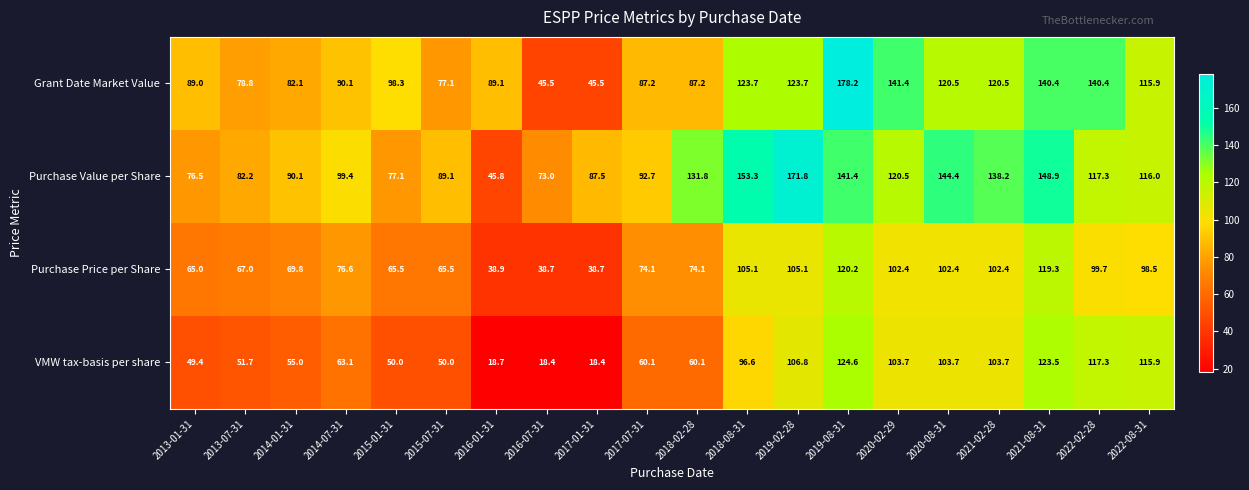

Which series has the largest total across all categories?

Purchase Value per Share